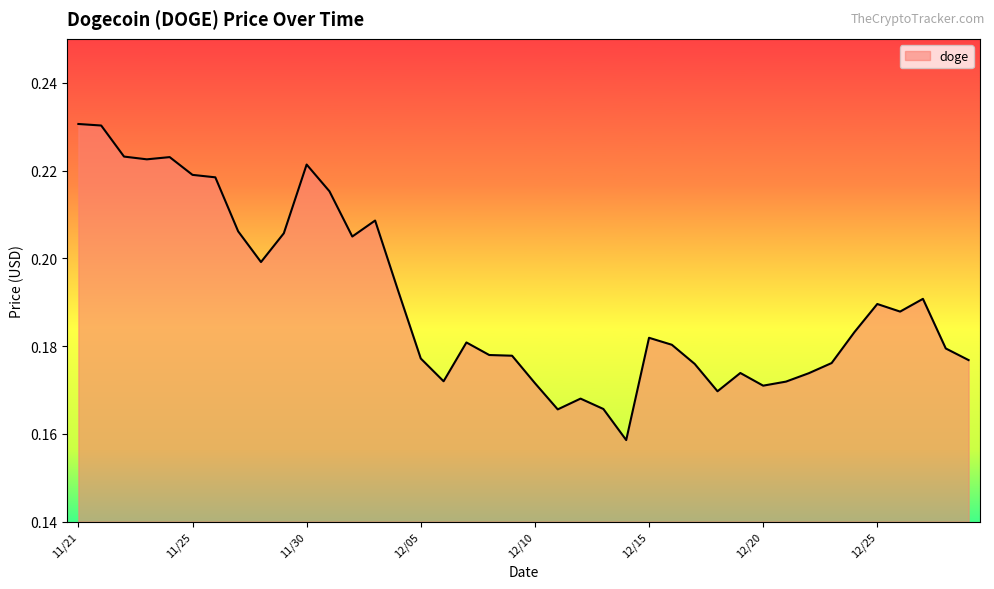

What is the difference between the maximum and minimum values?

0.1